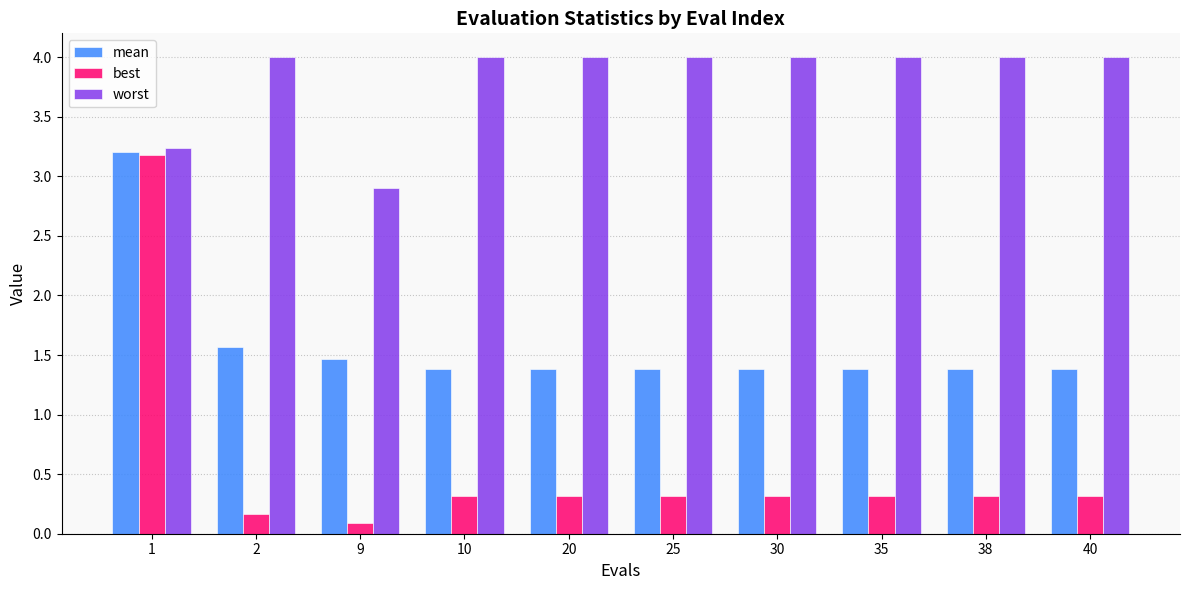

What is the difference between the second highest and minimum values in the best series?

0.2